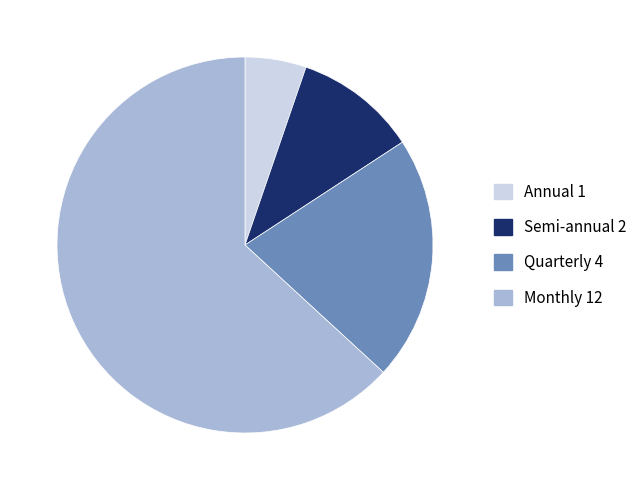

Rank the categories by value from lowest to highest.

Annual, Semi-annual, Quarterly, Monthly